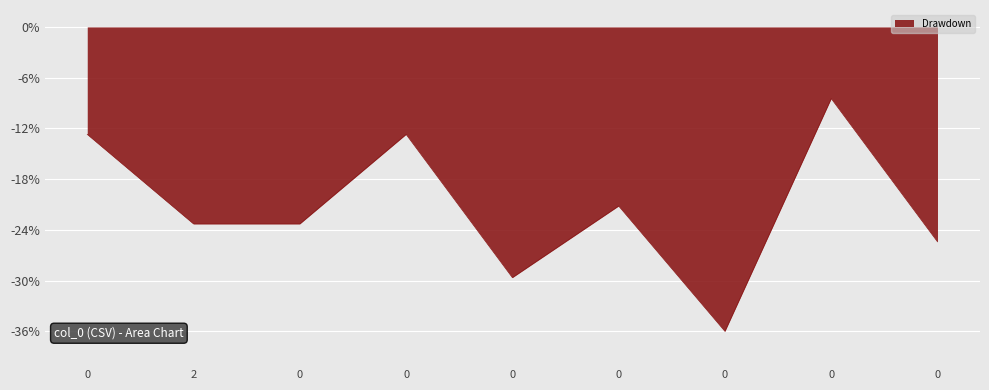

Is it true that the value at 0 is -6.2?

False